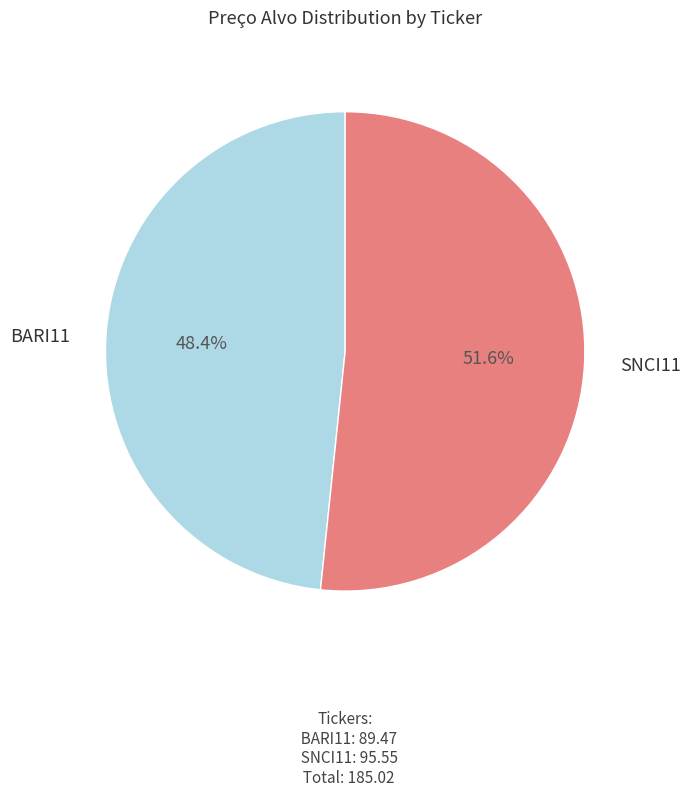

What is the smallest slice in the pie chart?

BARI11